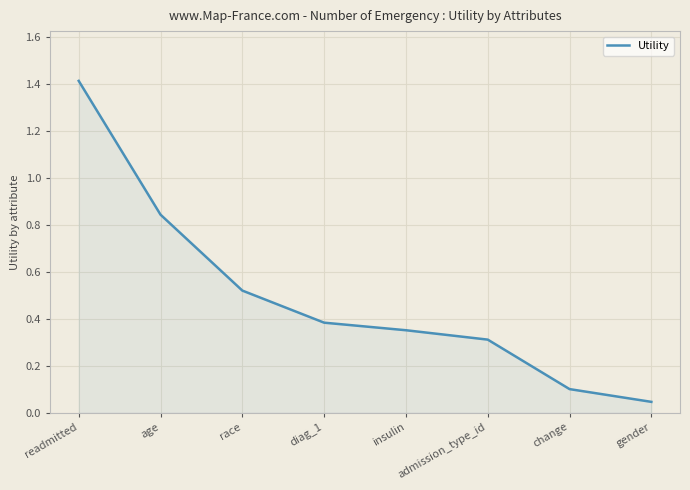

How many categories are shown in the chart?

8